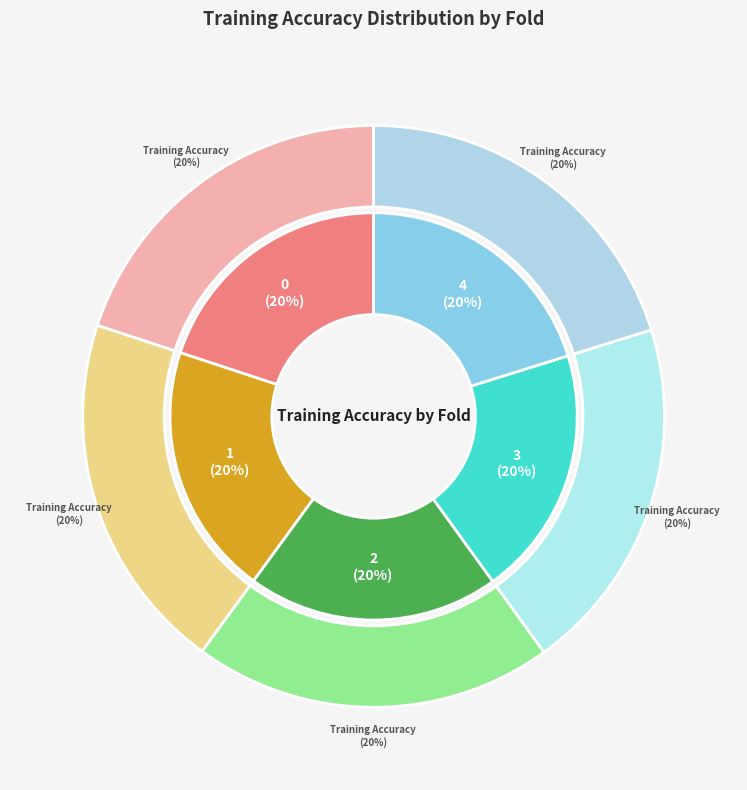

Do Fold 1 and Fold 3 together represent more than half of the pie?

No